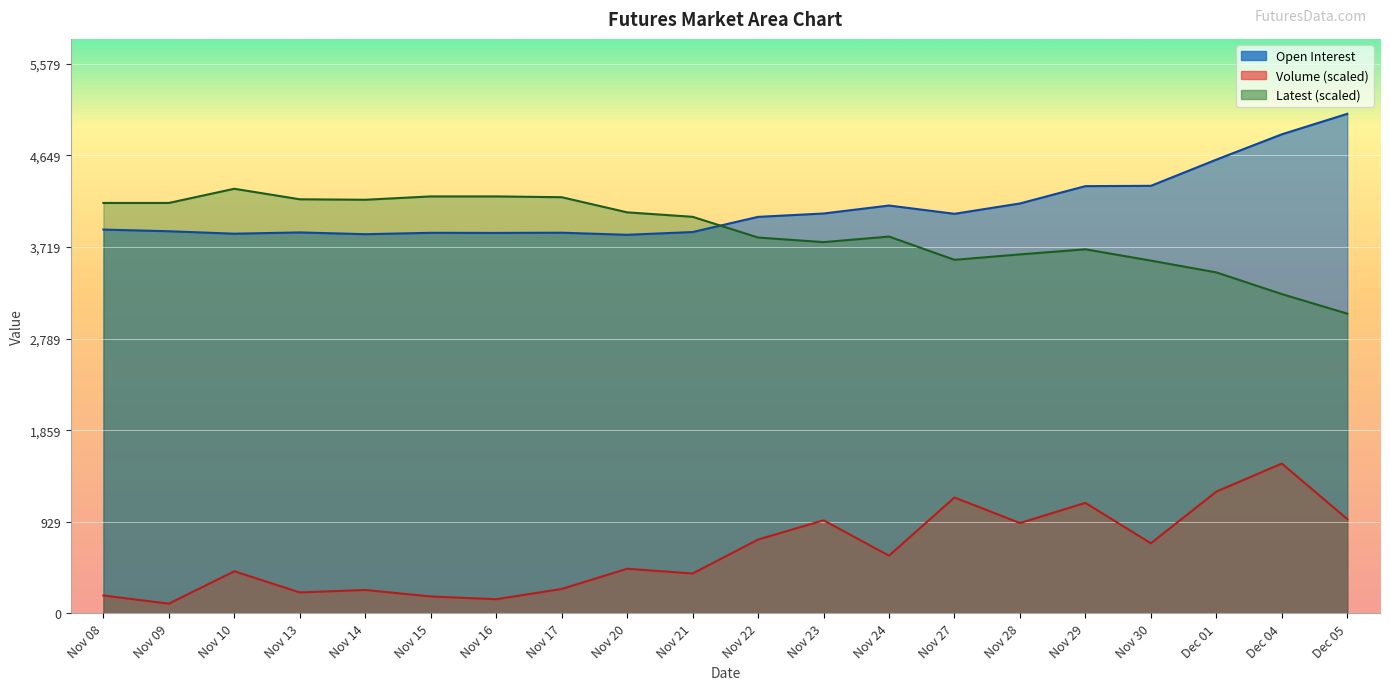

What position from the left is Nov 27?

14